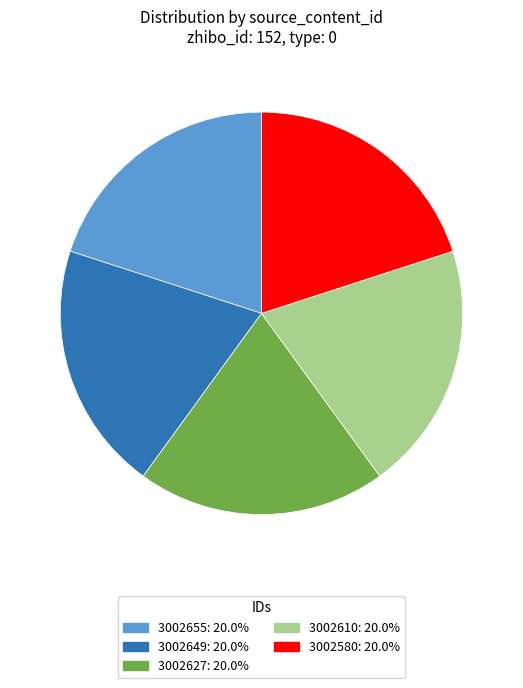

Does any single category account for the majority?

No